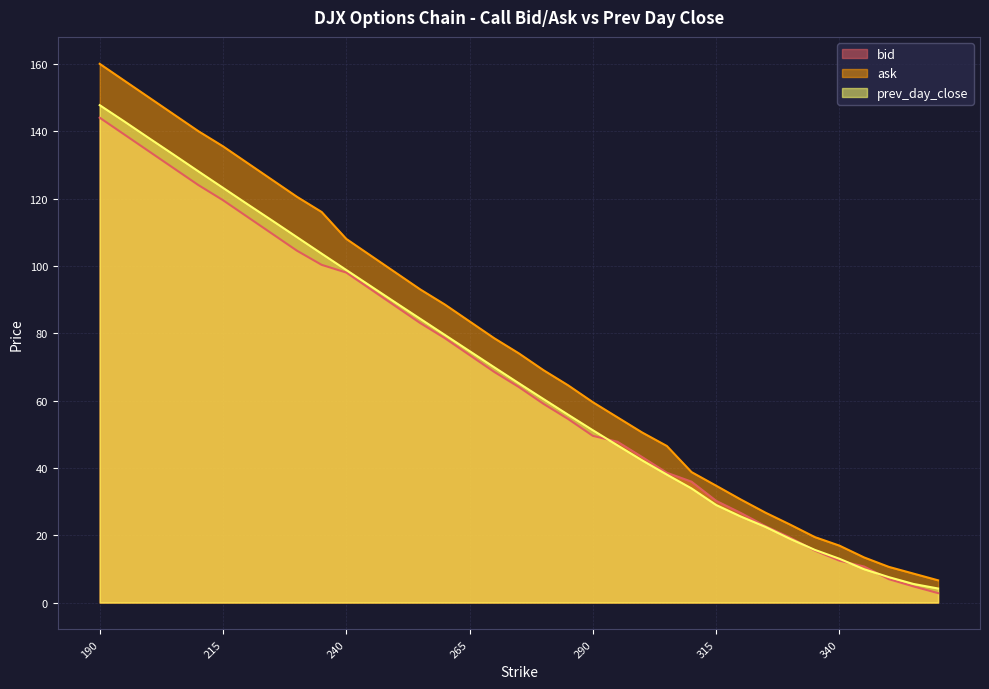

What are all the series names shown in the legend?

bid, ask, prev_day_close